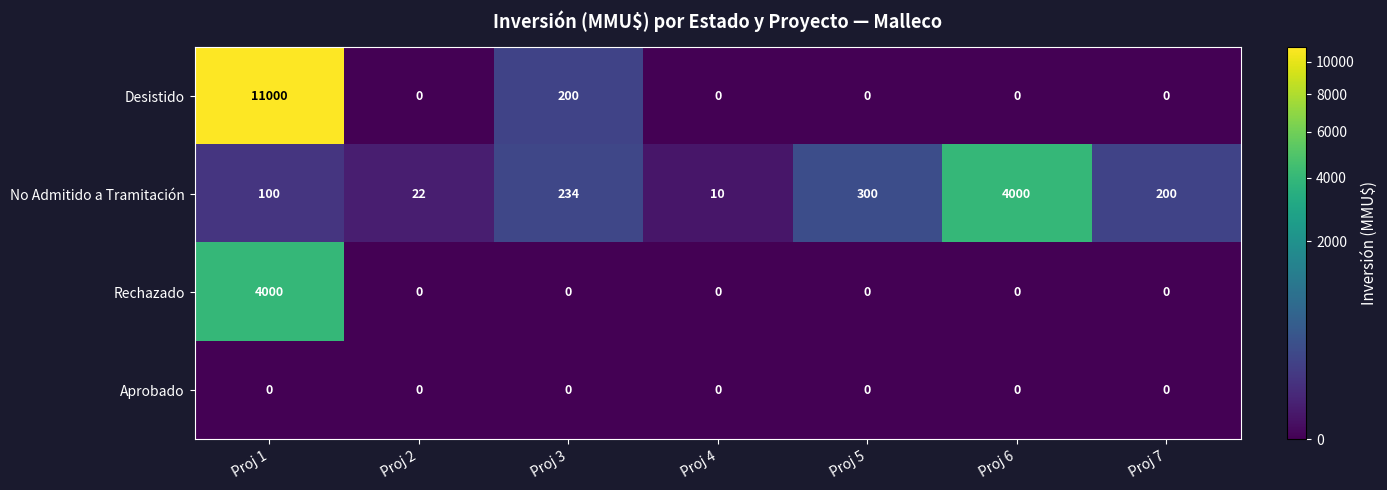

The Desistido series shows 6749 at Proj 2. True or false?

False